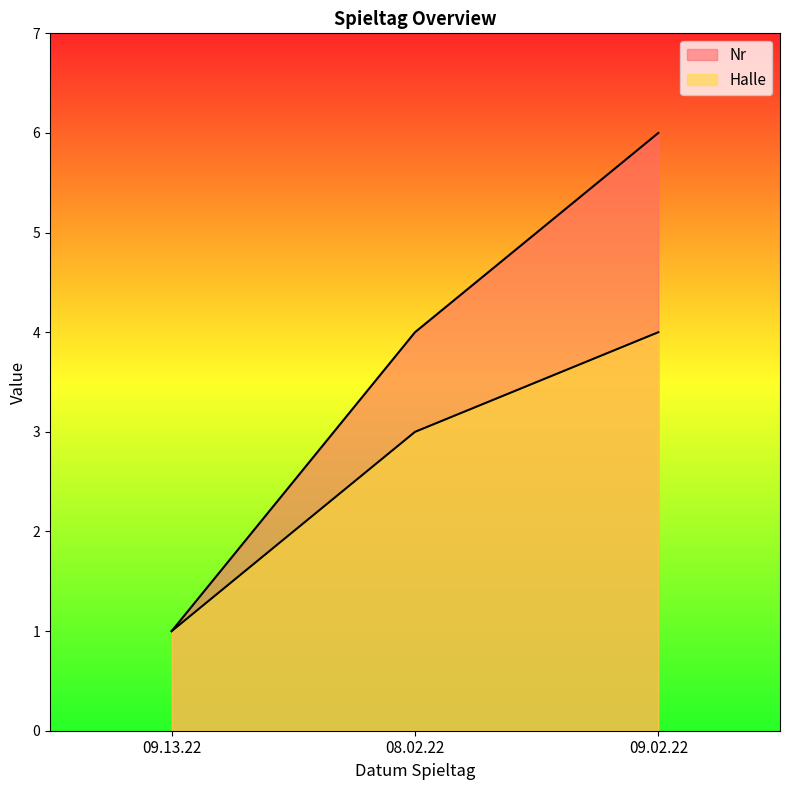

What is the value of the Halle point at the 1st from the left?

1